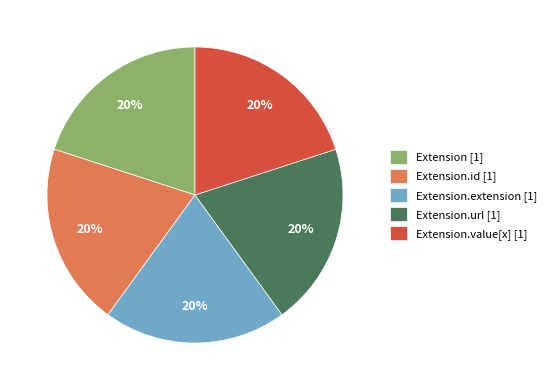

Is there any slice that represents more than half of the pie?

No